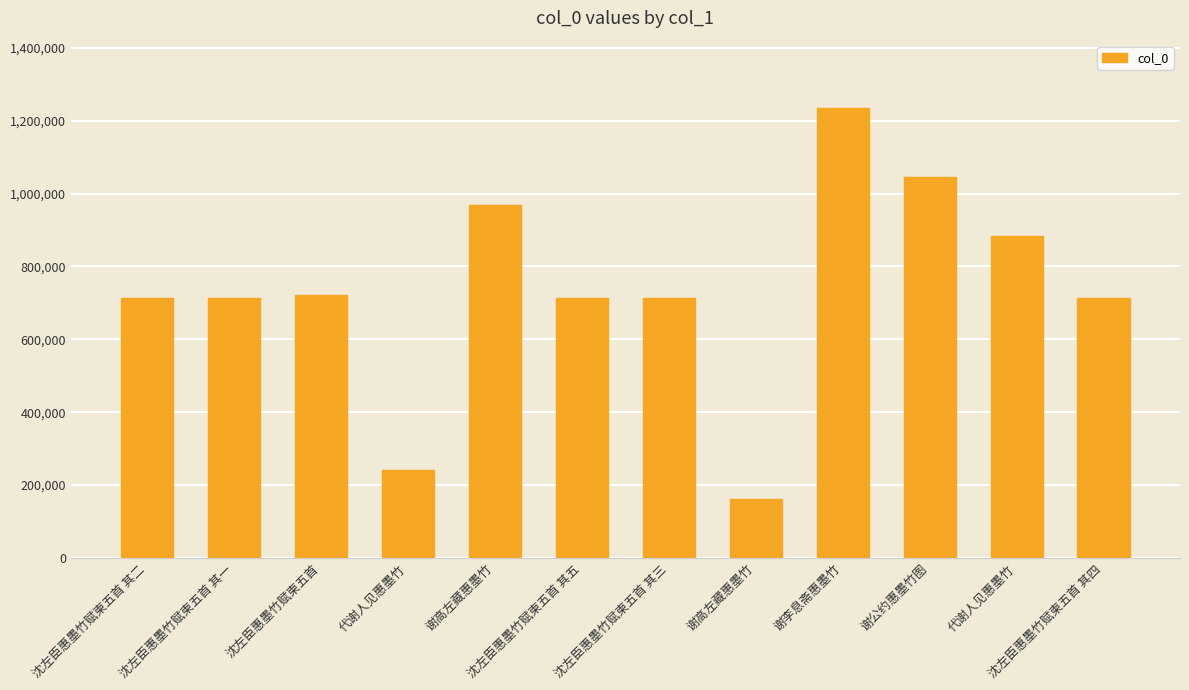

Reading right to left, transcribe all the data shown in this chart.

沈左臣惠墨竹赋柬五首 其四=712555	代谢人见惠墨竹=884167	谢公约惠墨竹图=1046212	谢李息斋惠墨竹=1234498	谢高左藏惠墨竹=162473	沈左臣惠墨竹赋柬五首 其三=712554	沈左臣惠墨竹赋柬五首 其五=712556	谢高左藏惠墨竹=968788	代谢人见惠墨竹=242240	沈左臣惠墨竹赋柬五首=721457	沈左臣惠墨竹赋柬五首 其一=712552	沈左臣惠墨竹赋柬五首 其二=712553